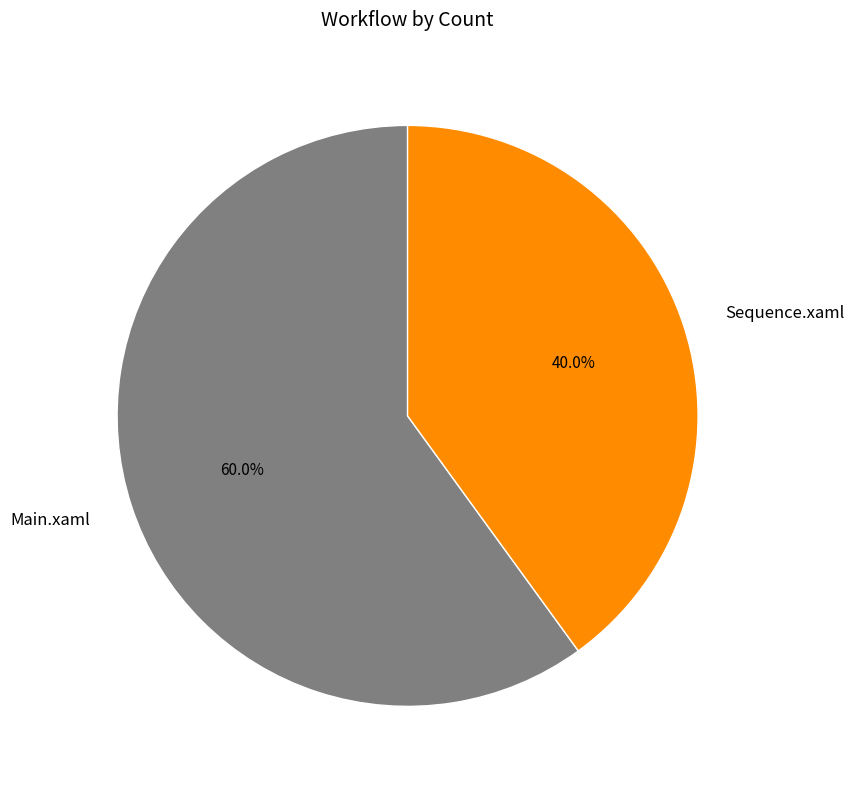

Which slice is the smallest?

Sequence.xaml